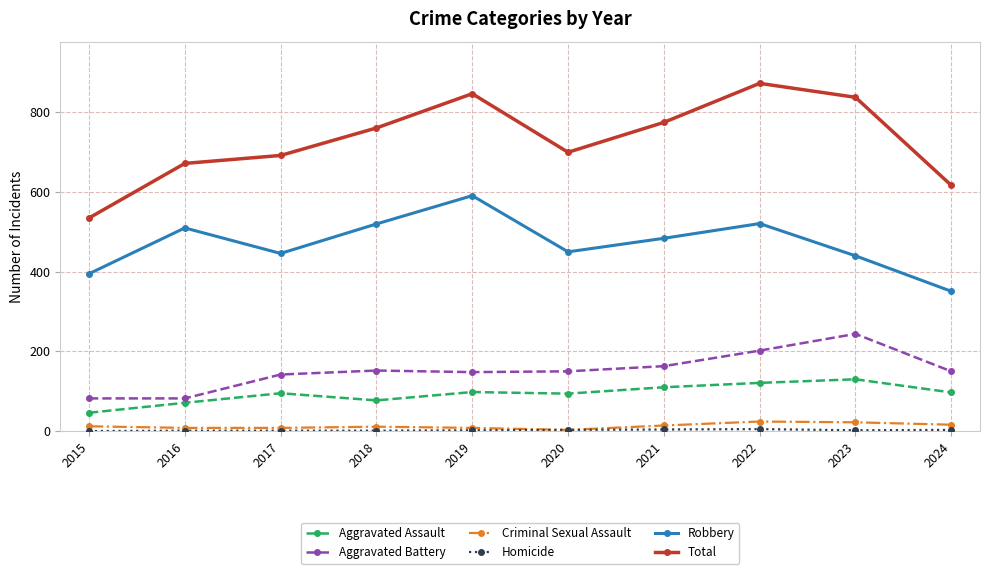

At which label is Aggravated Battery closest to 163?

2021